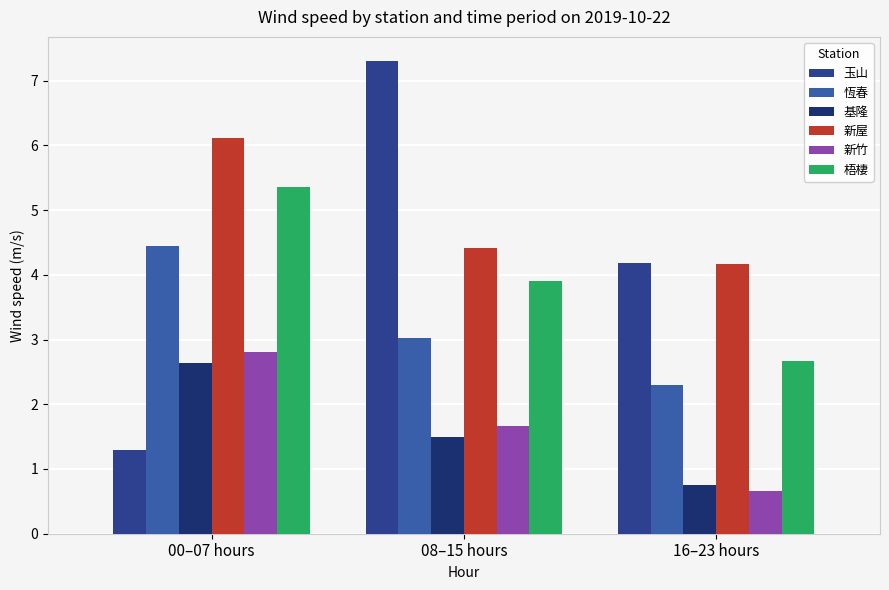

What is the label of the 3rd bar from the right?

00–07 hours